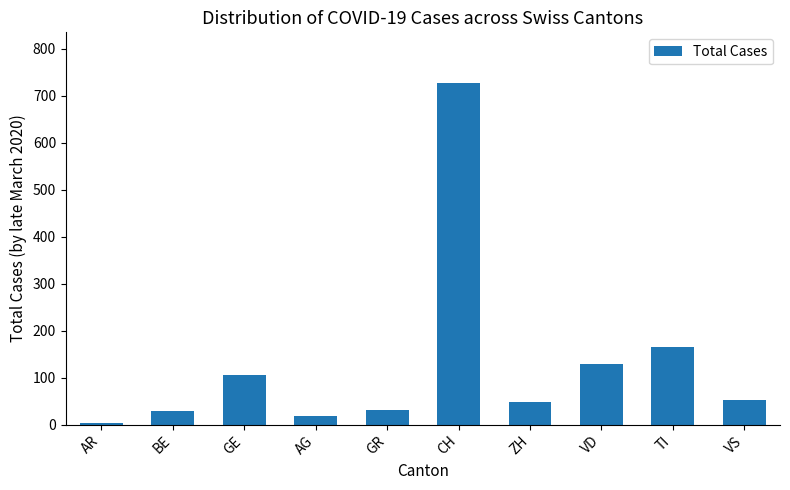

What is the label of the 5th bar from the left?

GR